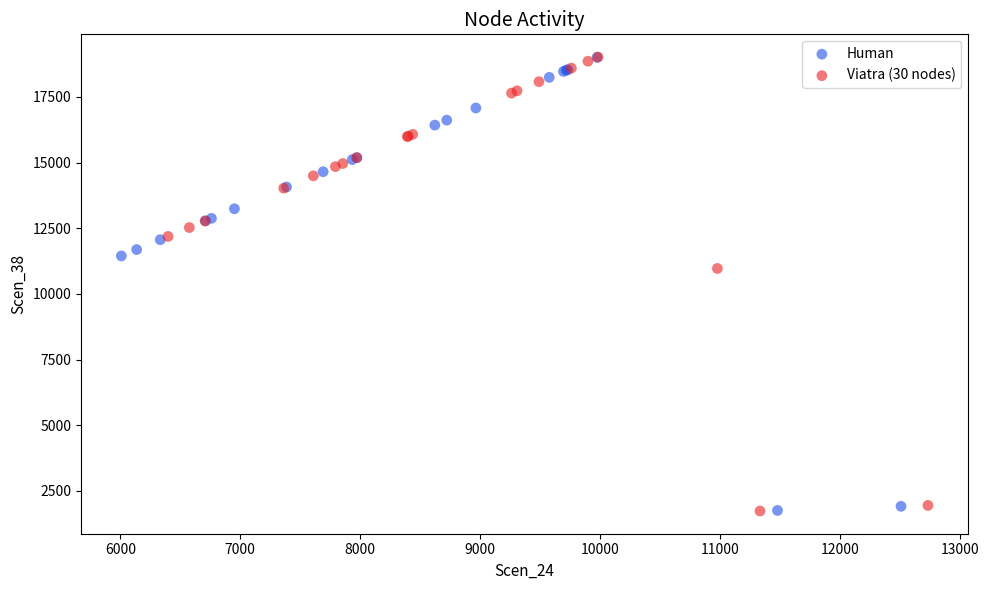

What are all the series names shown in the legend?

Human, Viatra (30 nodes)